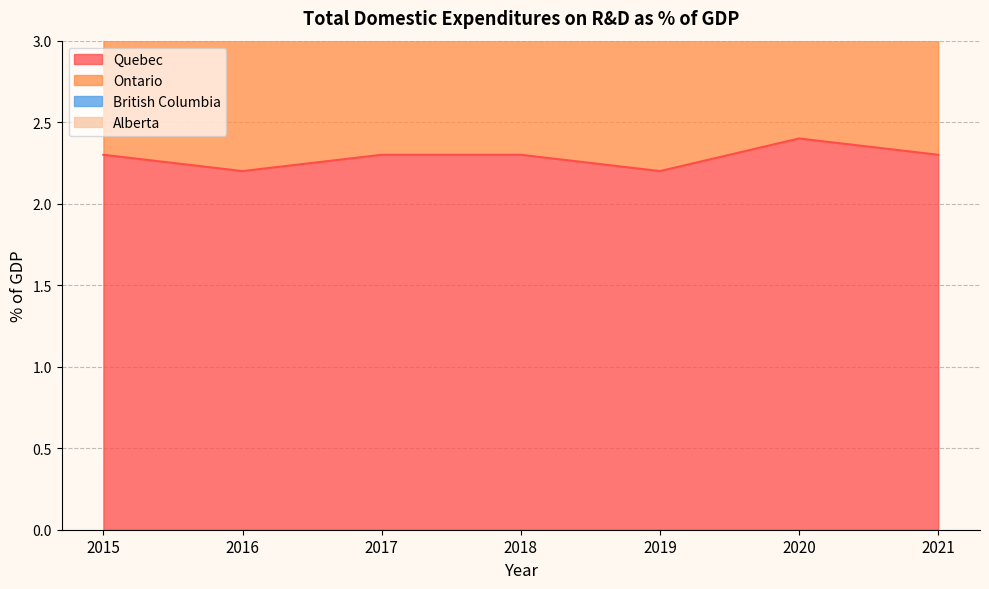

Which series changed the most between 2016 and 2017?

Ontario